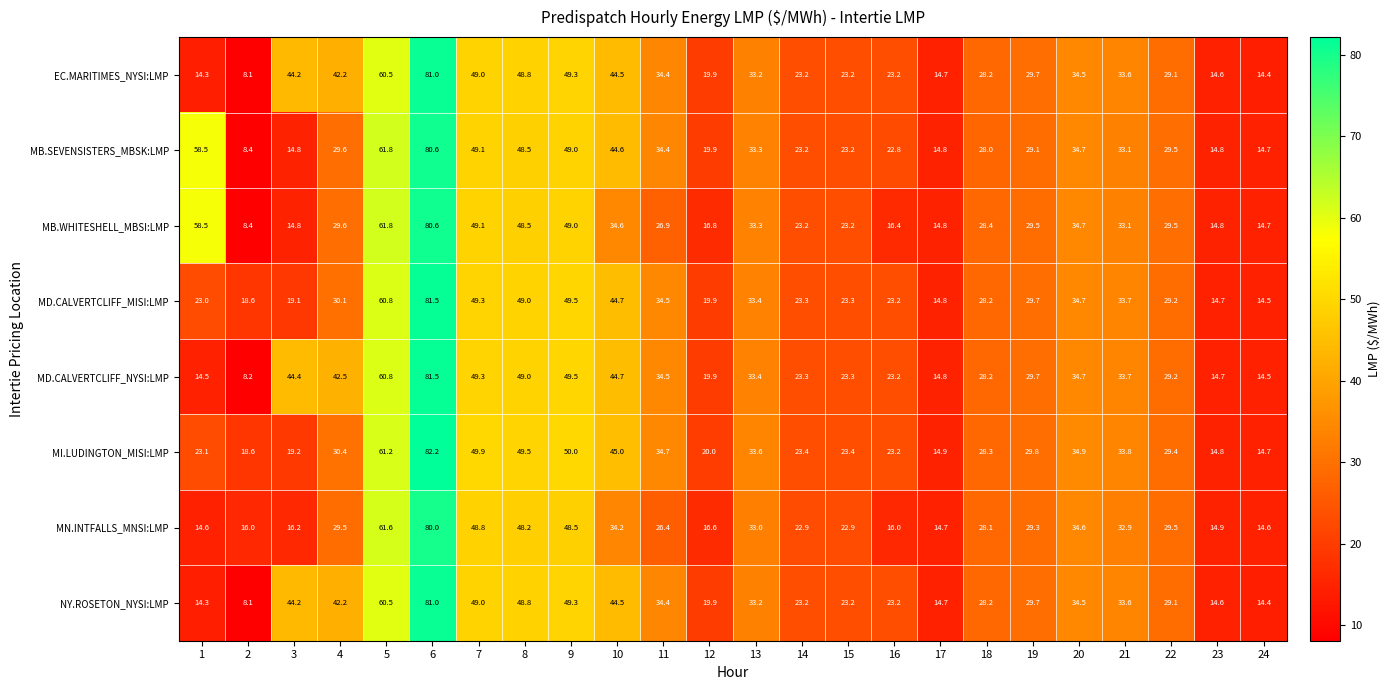

How many series are shown in this chart?

8